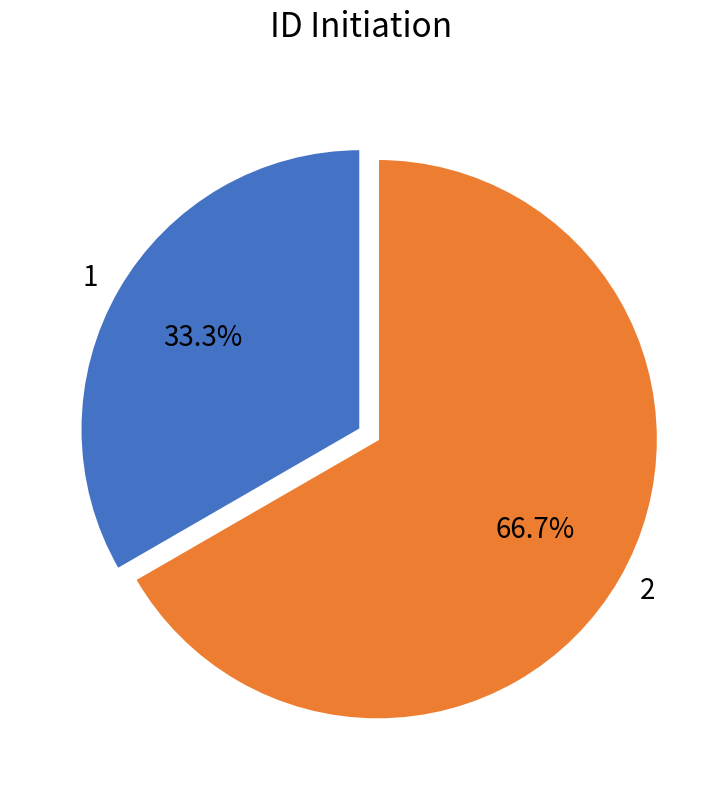

To the nearest percent, what is the difference between the largest and smallest slice percentages?

33%